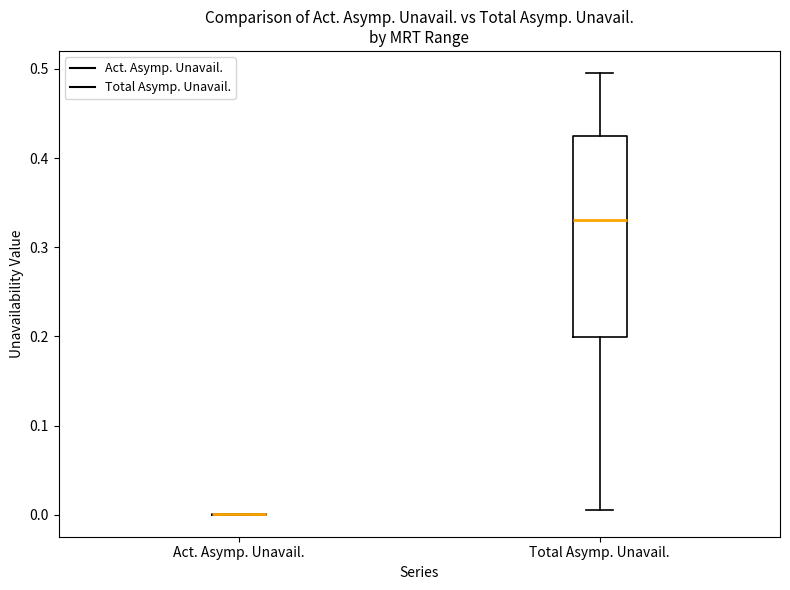

Comparing the boxes themselves (not the whiskers), which one is the tallest?

Total Asymp. Unavail.